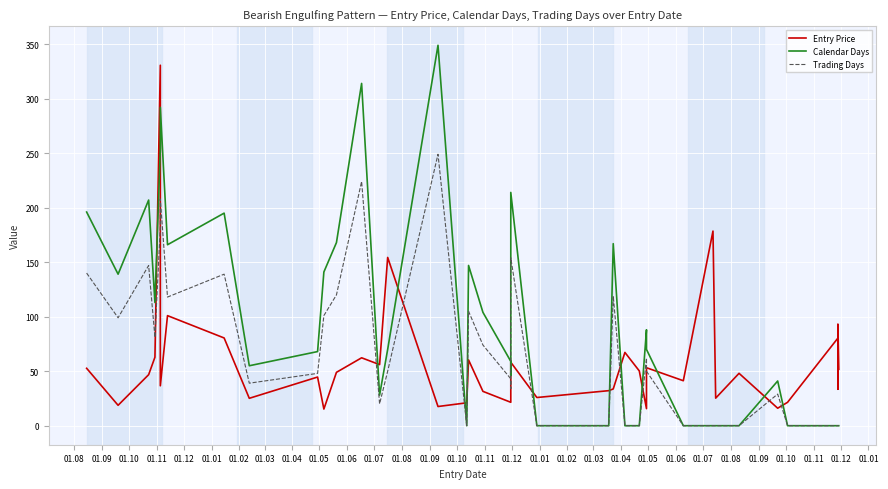

Between which two adjacent categories do Trading Days and Entry Price first intersect?

01.11 and 01.12